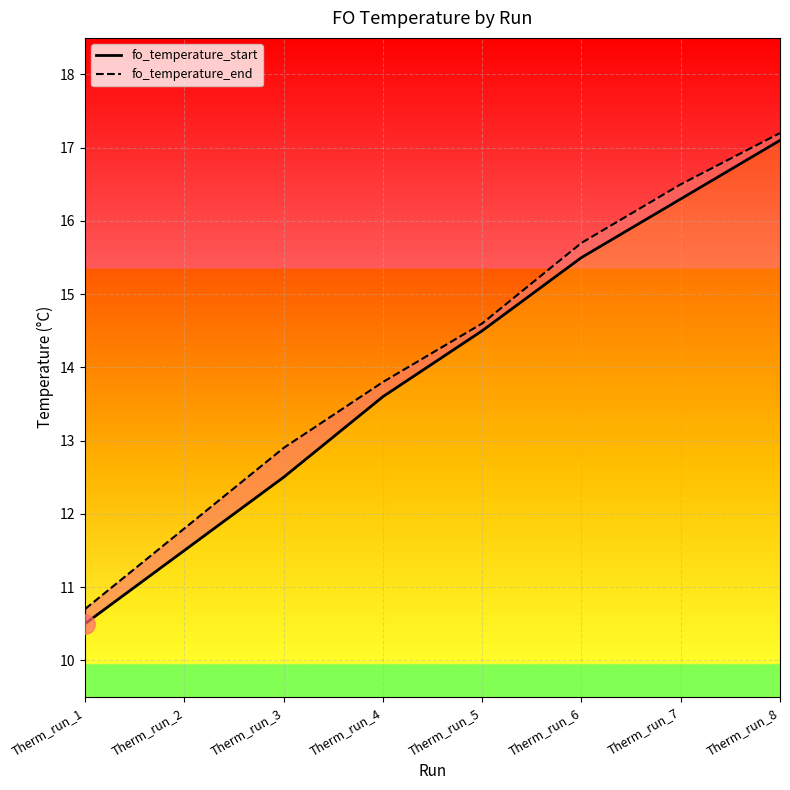

List the labels in order of fo_temperature_end value, smallest first.

Therm_run_1, Therm_run_2, Therm_run_3, Therm_run_4, Therm_run_5, Therm_run_6, Therm_run_7, Therm_run_8